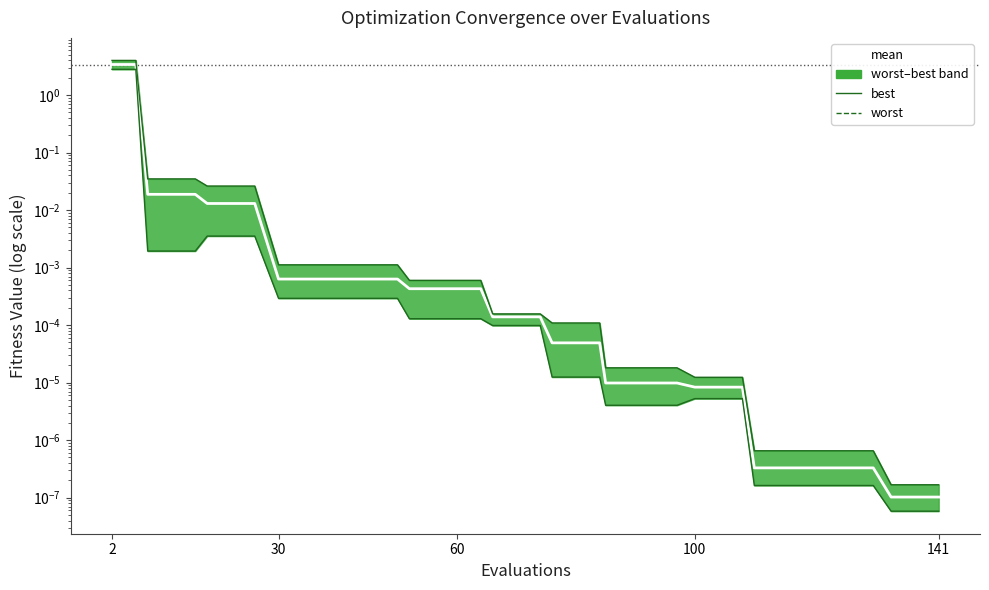

What value does the best series have at 2?

2.8